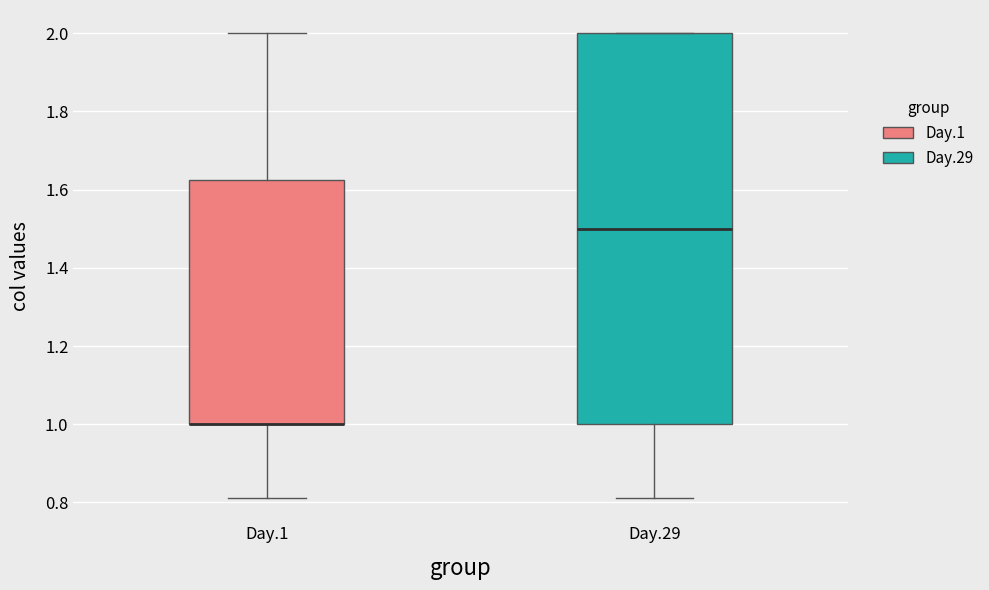

Reading left to right, read every box against the y-axis: the position of its median line, the range the box covers, and the ends of its whiskers. The values are not printed on the chart, so give them approximately, as read against the axis.

Day.1: median 1.00 (drawn on the box's lower edge), box 1.00 to 1.62, whiskers 0.82 to 2.00
Day.29: median 1.50, box 1.00 to 2.00, whiskers 0.82 to 2.00